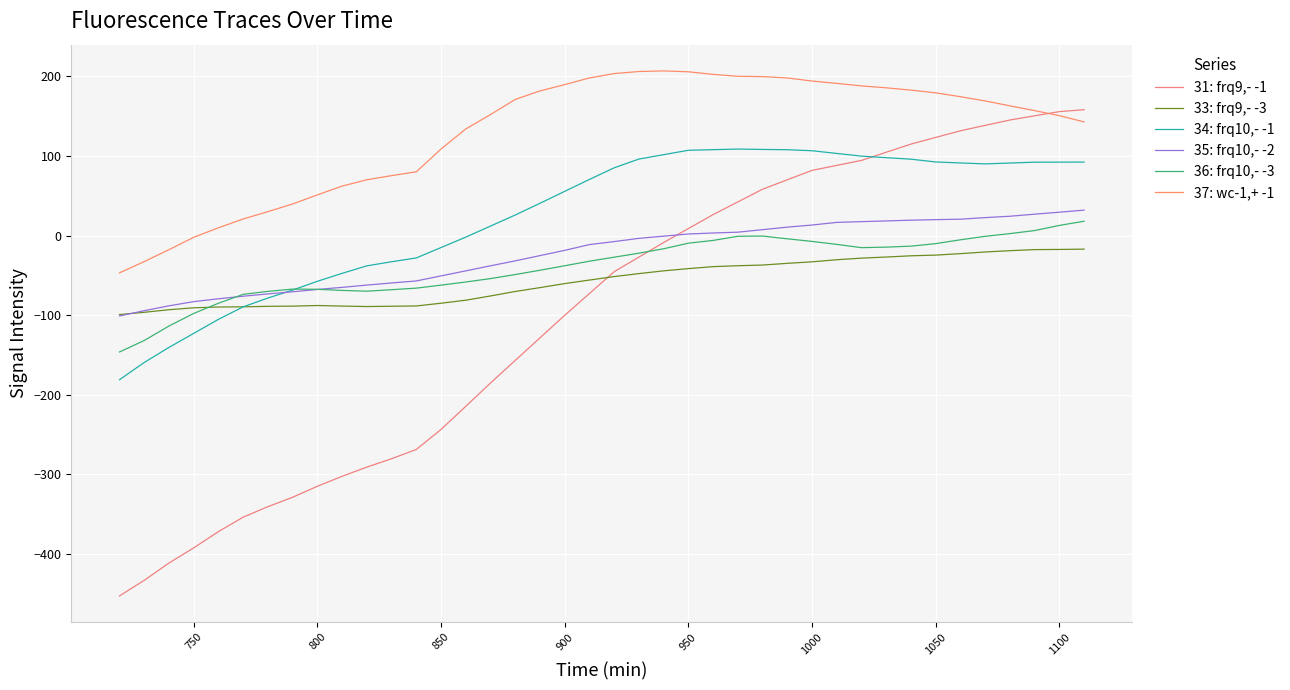

How many values in the 34: frq10,- -1 series exceed 85?

20